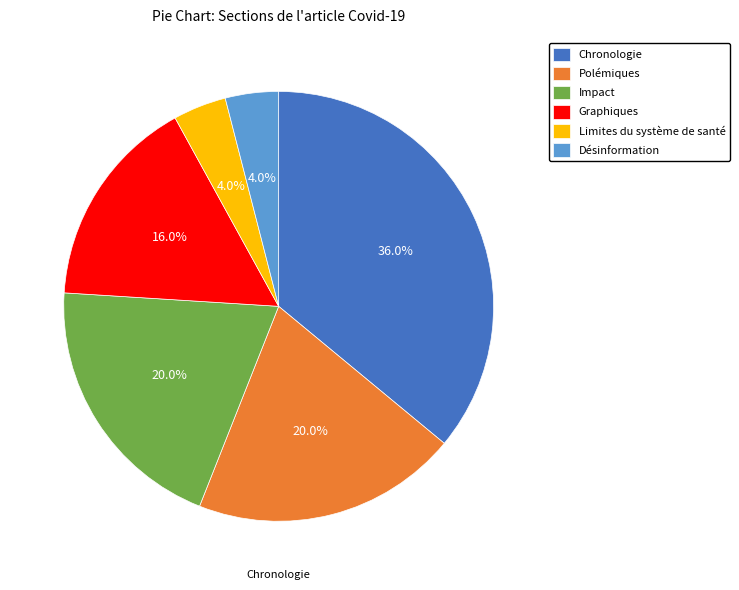

Between Graphiques and Chronologie, which is larger?

Chronologie